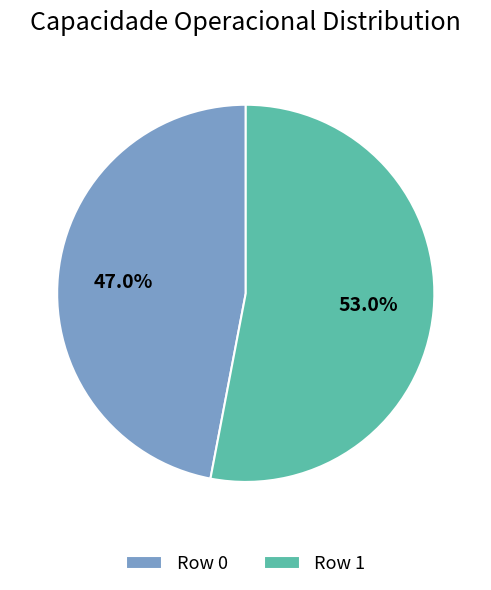

To the nearest percent, what is the difference between the Row 1 and Row 0 slice percentages?

6%